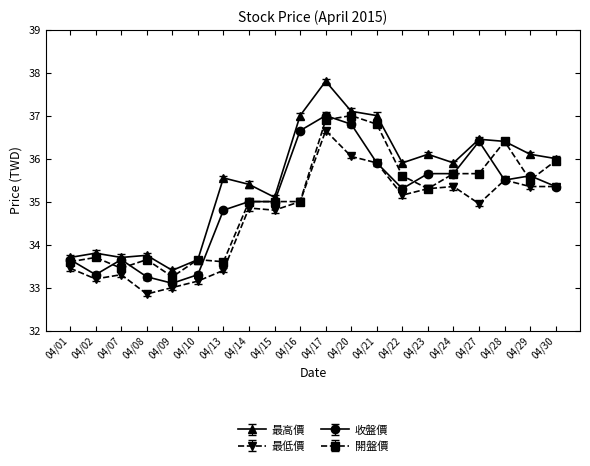

What is the average value of the 最低價 series?

34.6